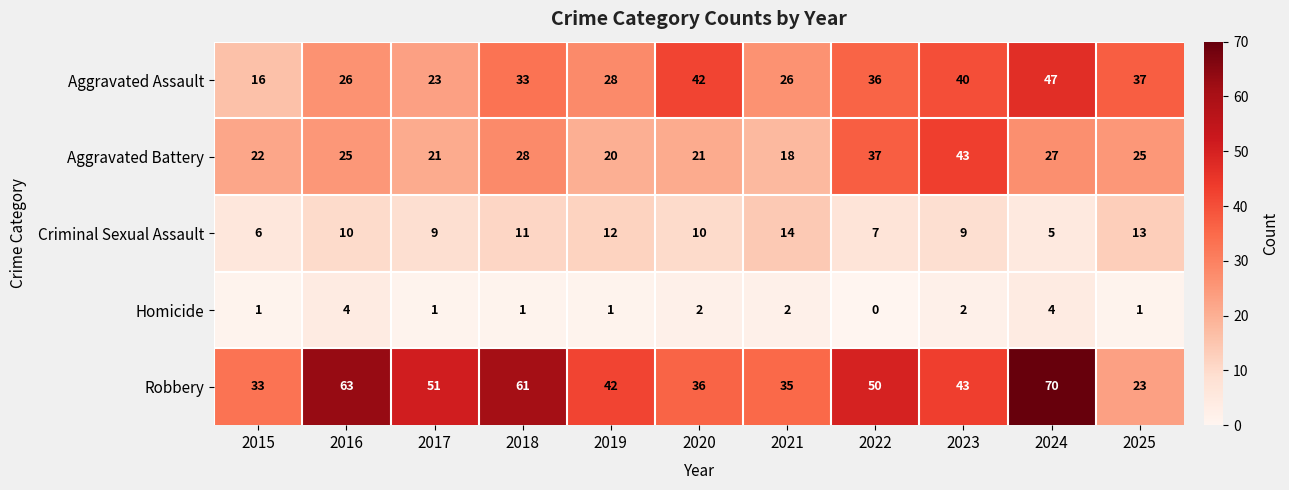

True or false: Aggravated Battery has a value of 20 at 2019.

True